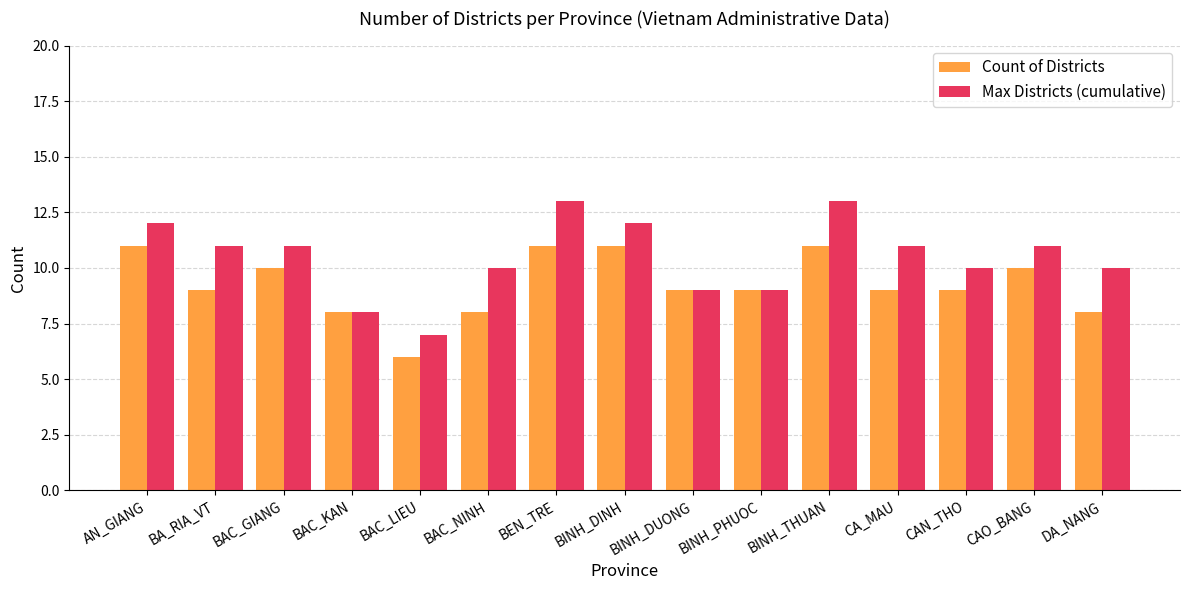

What is the difference between the second highest and second lowest values in the Count of Districts series?

3